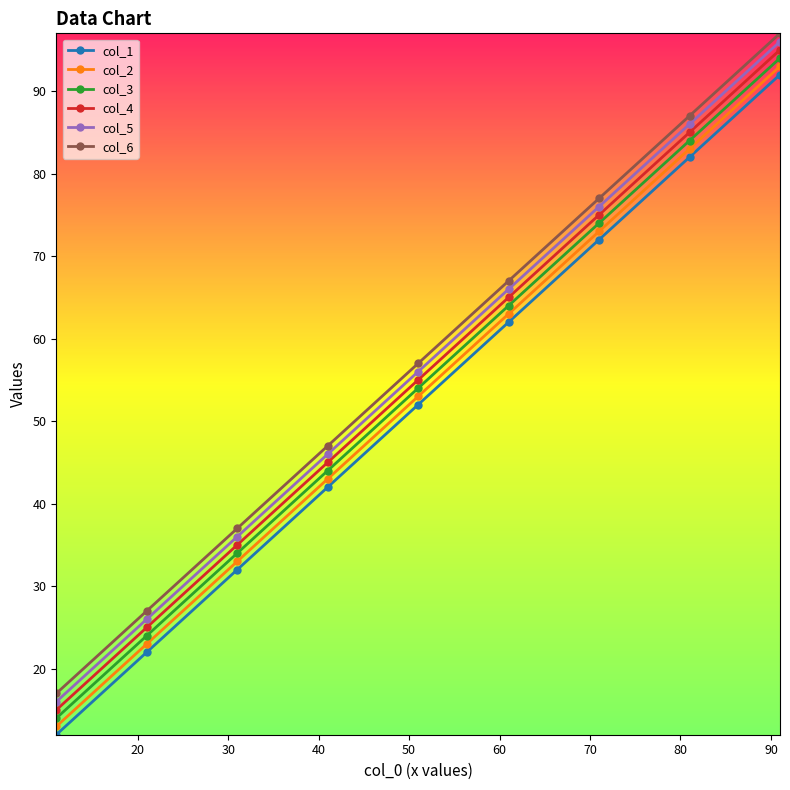

What is the minimum value for col_3?

14